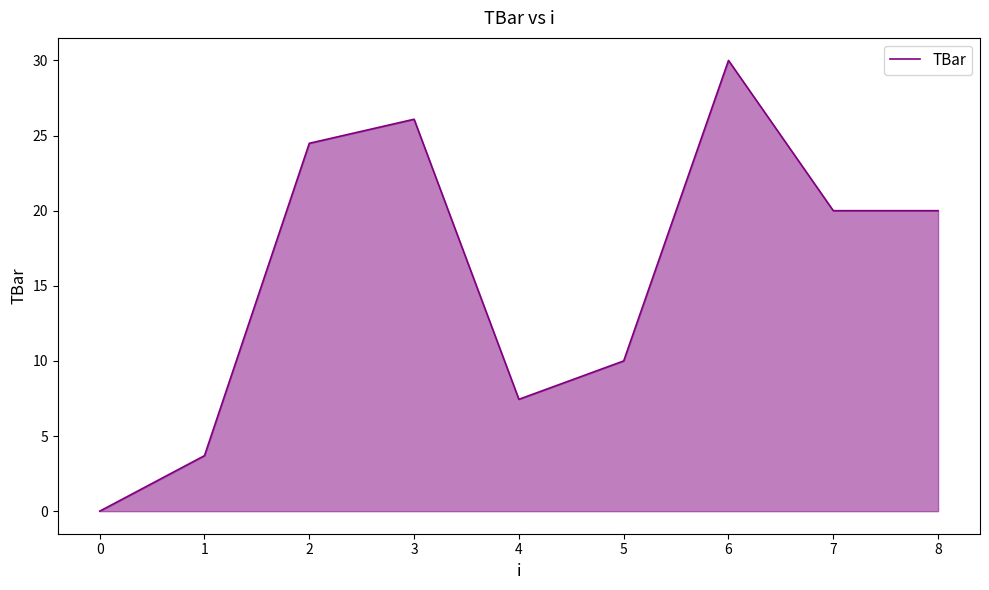

Read the value at 7.

20.0